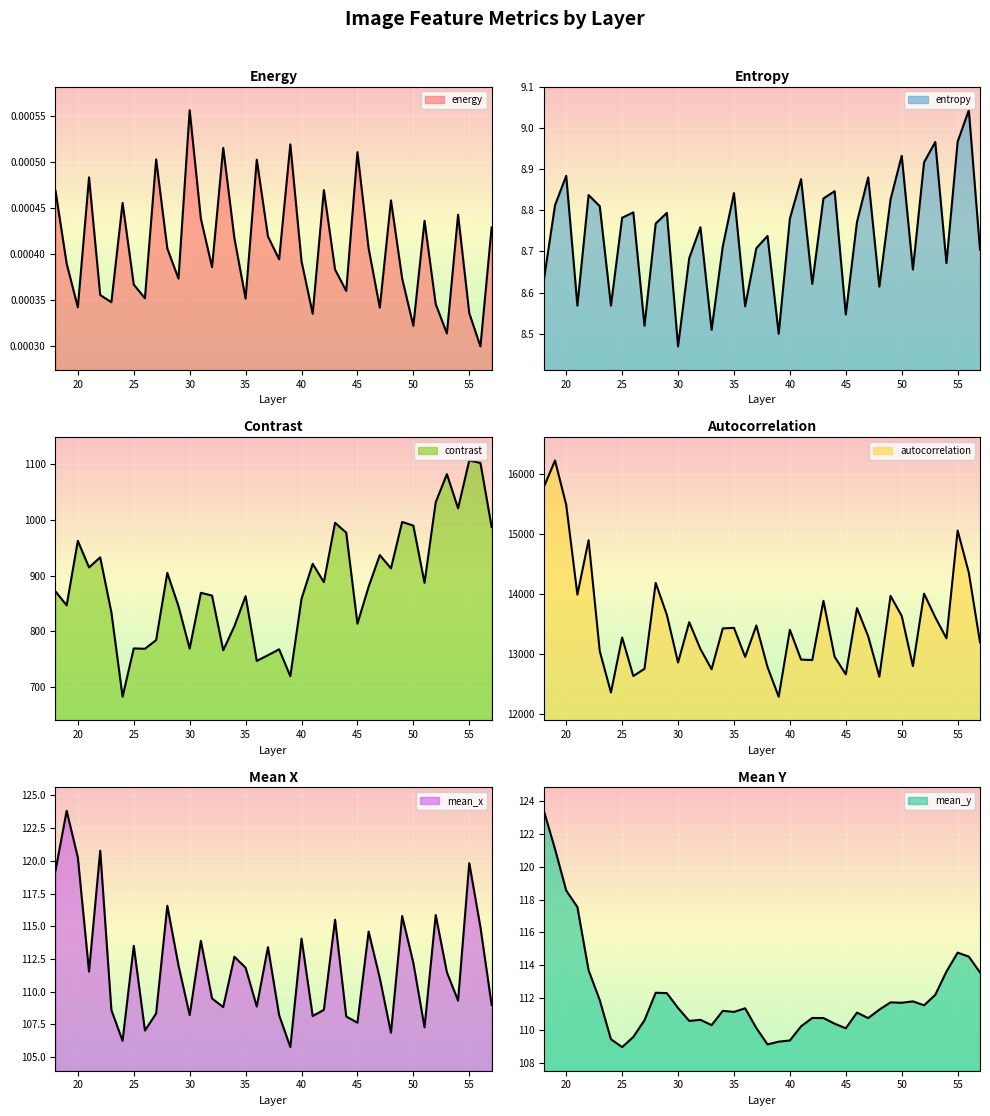

Rank the categories by contrast value from highest to lowest.

55, 56, 53, 52, 54, 49, 43, 50, 57, 44, 20, 47, 22, 41, 21, 48, 28, 42, 51, 46, 18, 31, 32, 35, 40, 19, 29, 23, 45, 34, 27, 25, 30, 26, 38, 33, 37, 36, 39, 24